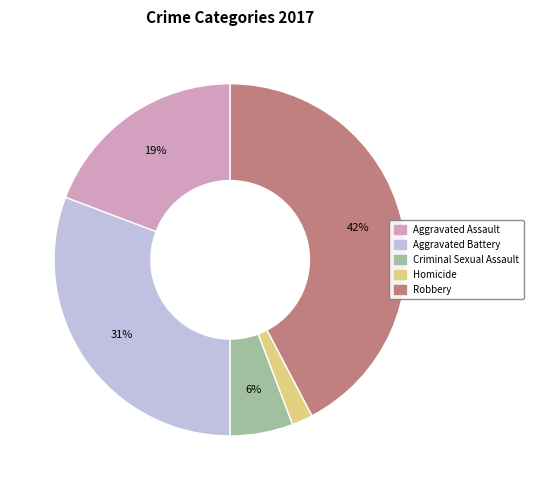

Which category has the smallest portion of the pie?

Homicide